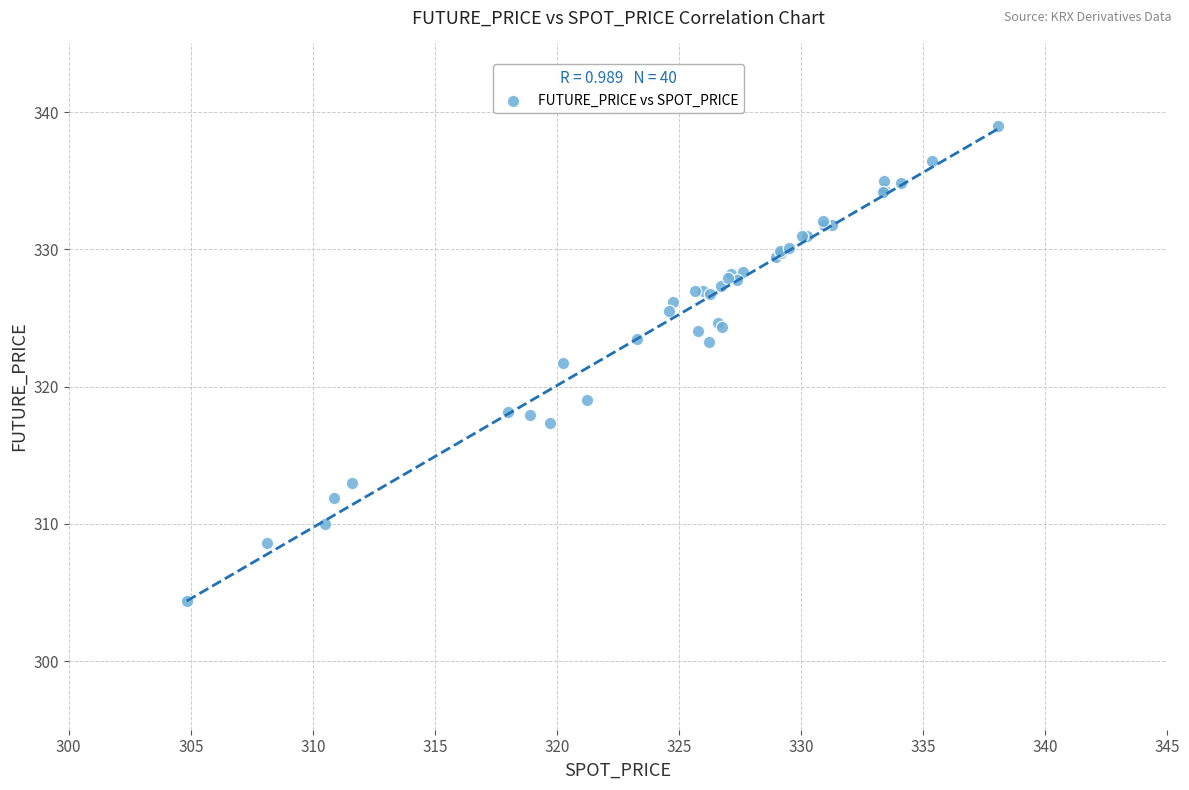

What Y value in the scatter plot is closest to 321?

321.7